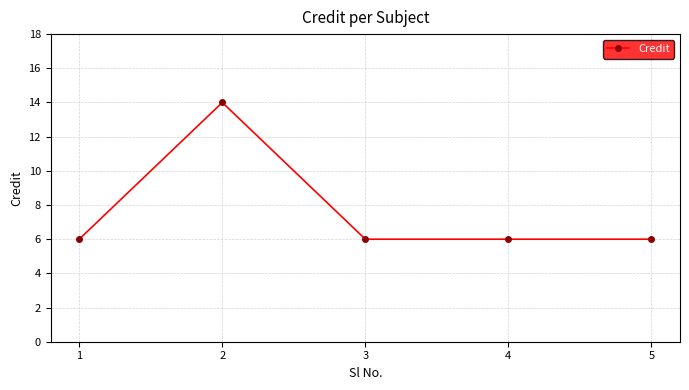

How many values are between 6 and 7?

4